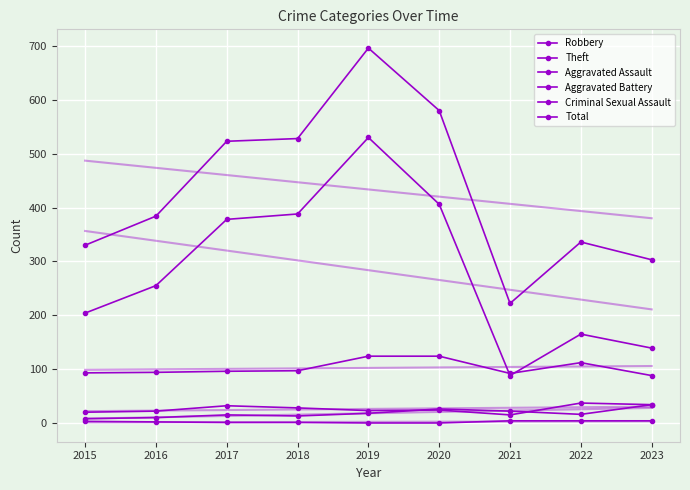

What is the difference between the maximum and second lowest values in the Theft series?

391